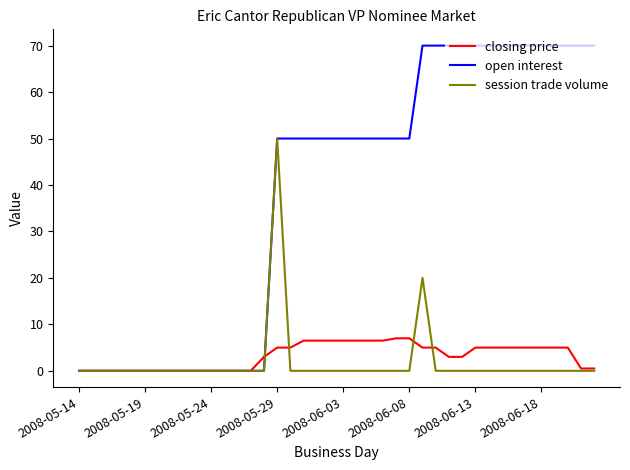

Reading right to left, transcribe all the data shown in this chart.

closing price: 0.5	0.5	5.0	5.0	5.0	5.0	5.0	5.0	5.0	5.0	3.0	3.0	5.0	5.0	7.0	7.0	6.5	6.5	6.5	6.5	6.5	6.5	6.5	5.0	5.0	3.0	0.0	0.0	0.0	0.0	0.0	0.0	0.0	0.0	0.0	0.0	0.0	0.0	0.0	0.0
open interest: 70.0	70.0	70.0	70.0	70.0	70.0	70.0	70.0	70.0	70.0	70.0	70.0	70.0	70.0	50.0	50.0	50.0	50.0	50.0	50.0	50.0	50.0	50.0	50.0	50.0	0.0	0.0	0.0	0.0	0.0	0.0	0.0	0.0	0.0	0.0	0.0	0.0	0.0	0.0	0.0
session trade volume: 0.0	0.0	0.0	0.0	0.0	0.0	0.0	0.0	0.0	0.0	0.0	0.0	0.0	20.0	0.0	0.0	0.0	0.0	0.0	0.0	0.0	0.0	0.0	0.0	50.0	0.0	0.0	0.0	0.0	0.0	0.0	0.0	0.0	0.0	0.0	0.0	0.0	0.0	0.0	0.0